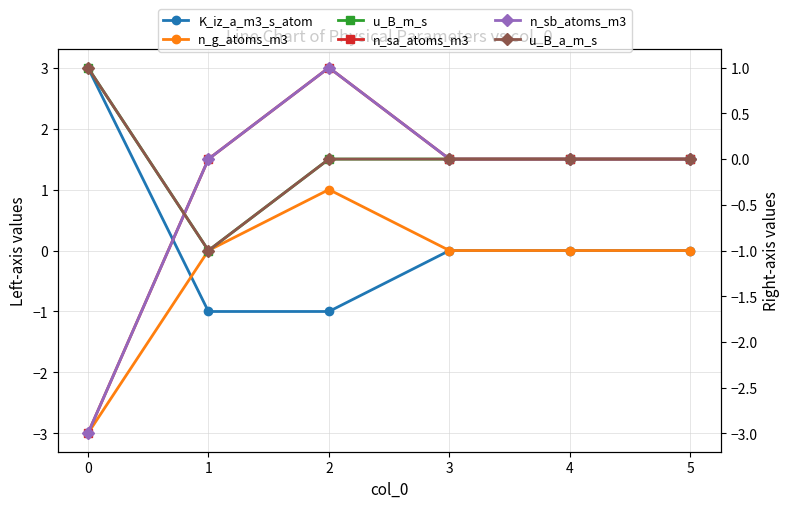

Where do n_sa_atoms_m3 and u_B_a_m_s first cross each other?

0 and 1